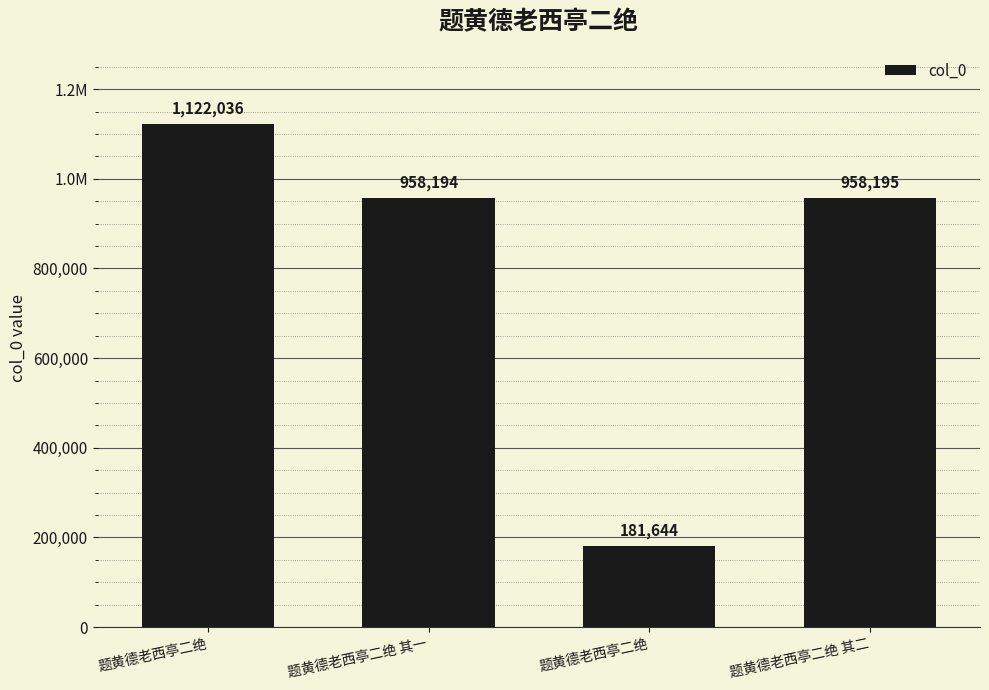

What is the label of the 4th bar from the left?

题黄德老西亭二绝 其二